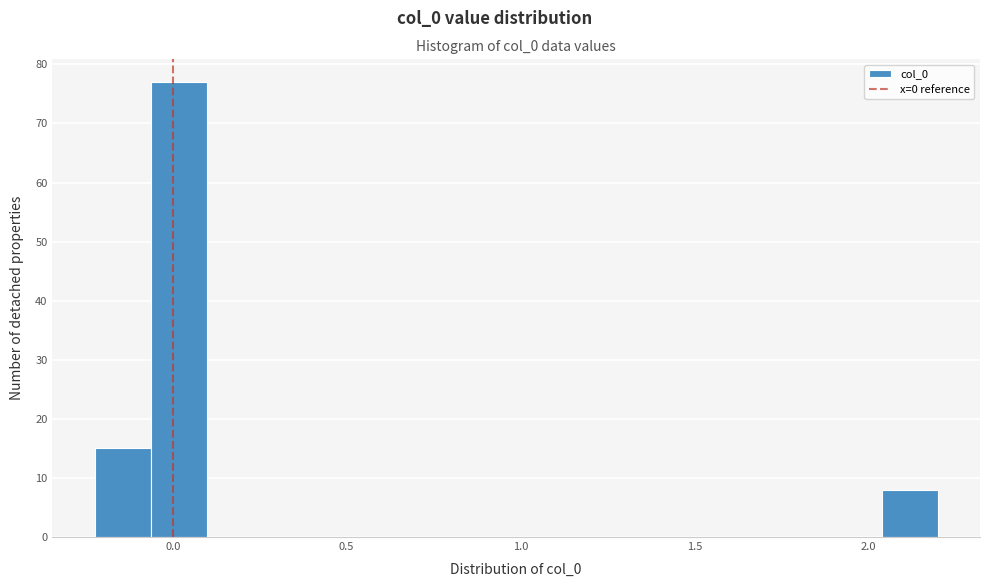

Around what value on the x-axis is the tallest bar? Give the approximate position of its centre, as read against the axis.

0.00